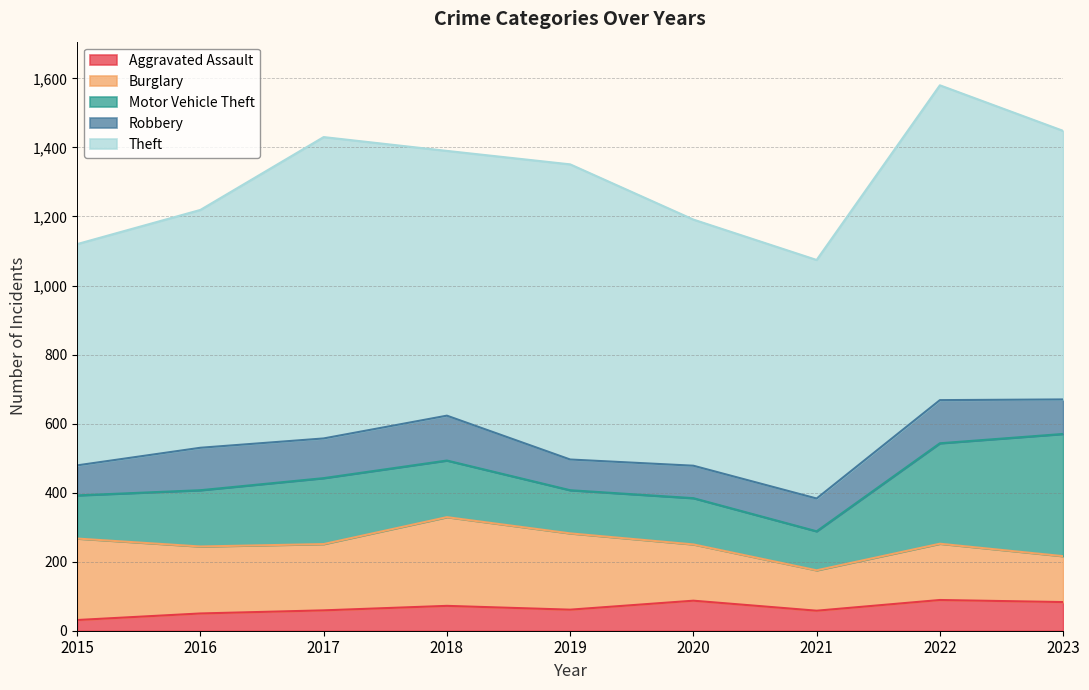

The value of Motor Vehicle Theft at 2016 is 163. True or false?

True